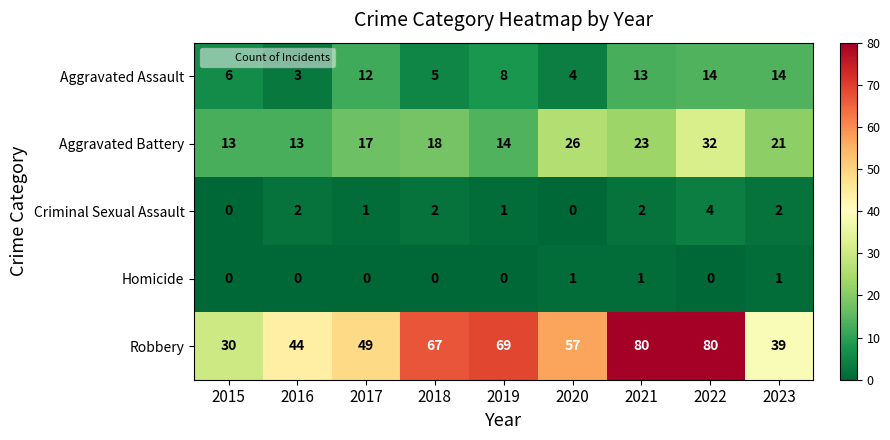

What is the average value of the Aggravated Assault series?

9